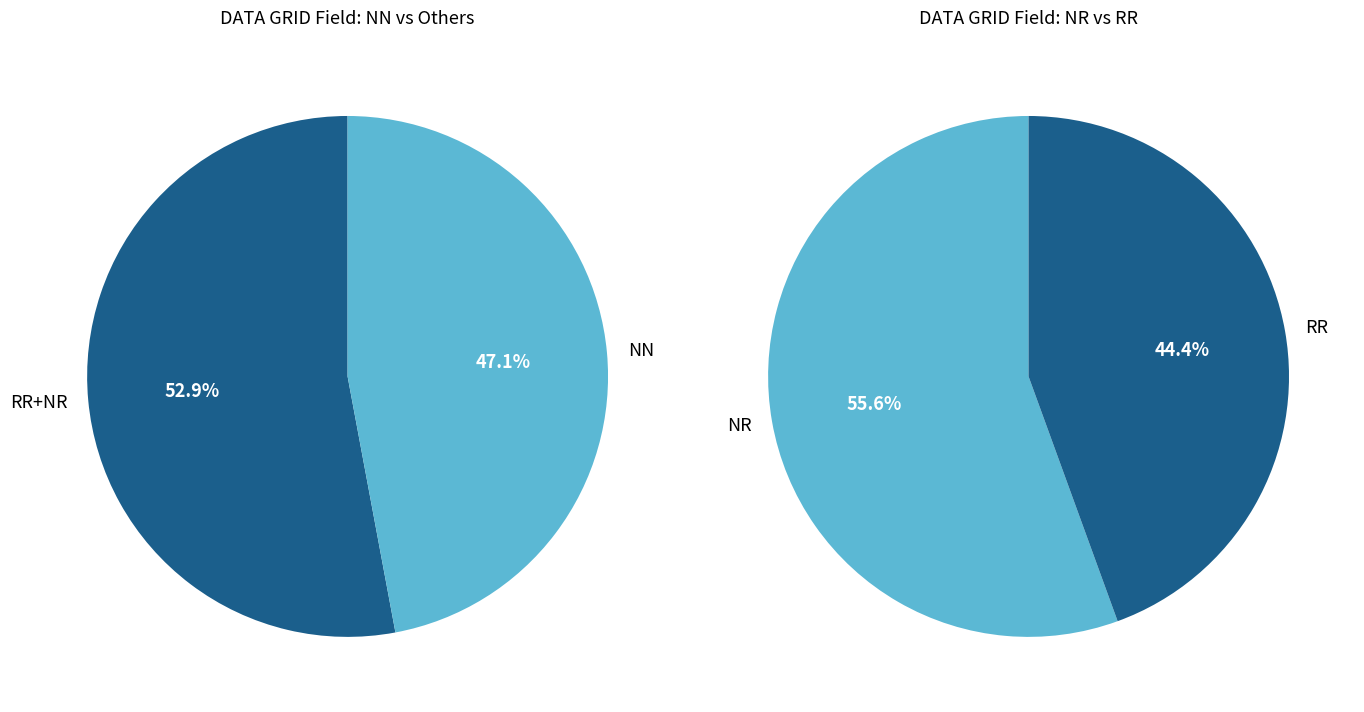

What percentage do N/A and NN together represent?

47.1%